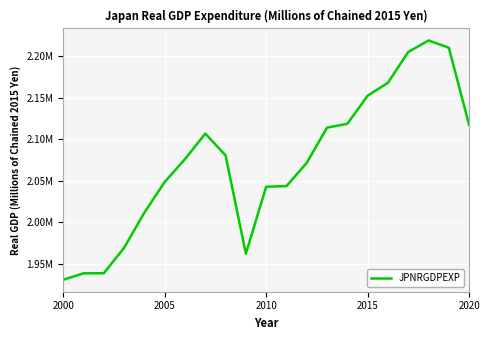

Does the chart display data point markers on the line(s)?

No